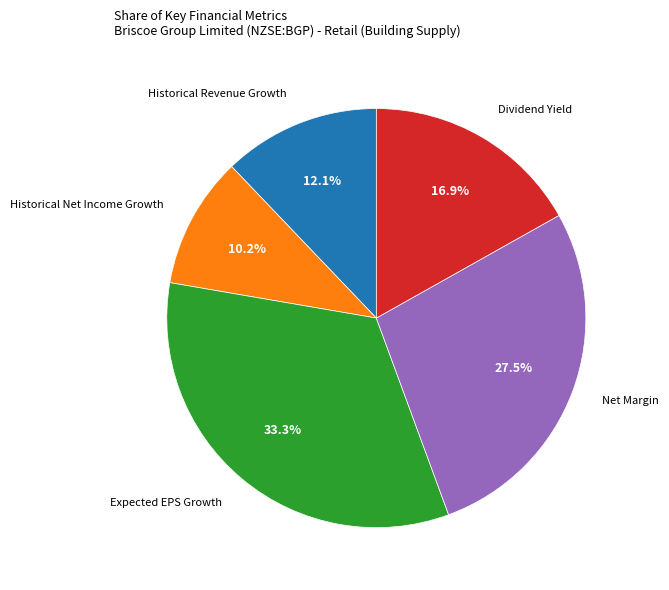

To the nearest percent, what is the combined percentage of Historical Net Income Growth and Dividend Yield?

27%